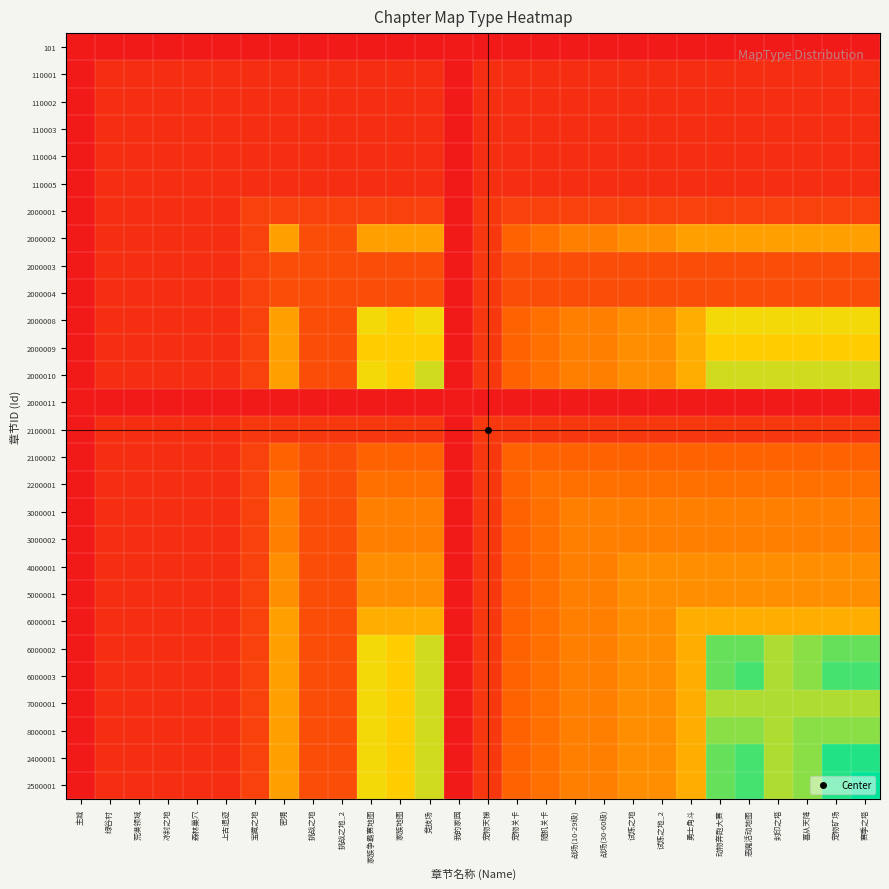

What is the greatest value displayed?

1.0